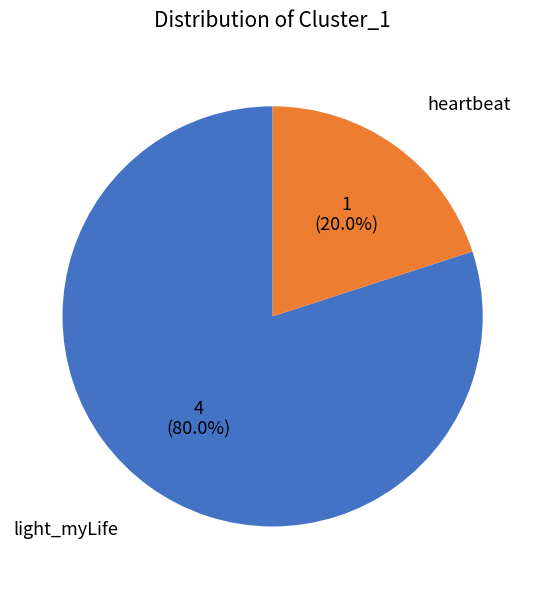

Between heartbeat and light_myLife, which is larger?

light_myLife